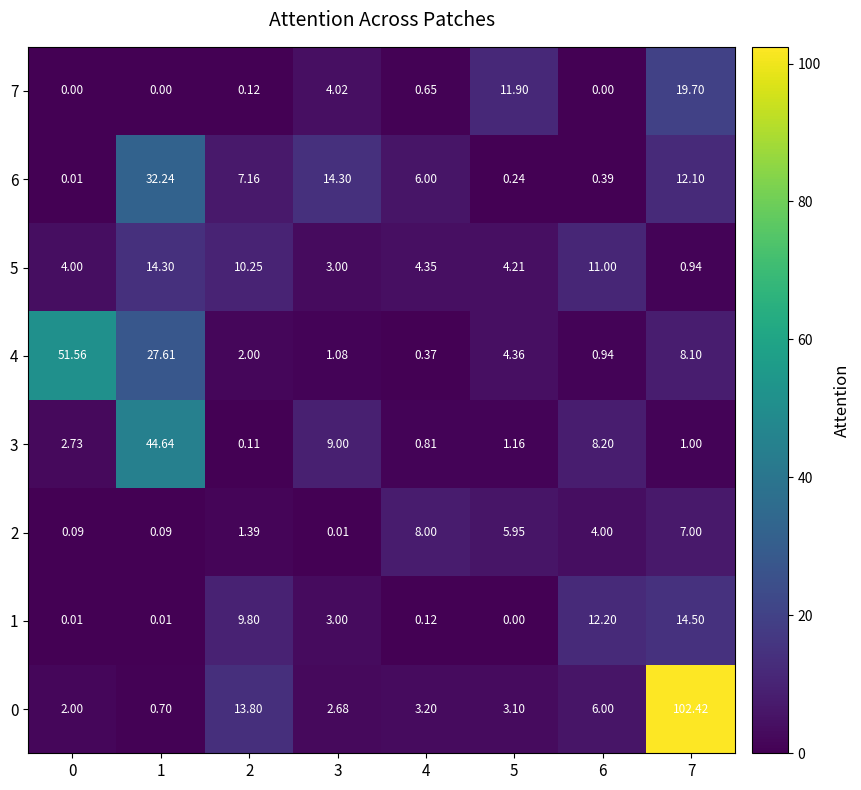

Is the value of 5 at 4 greater than the value of 1 at 1?

Yes